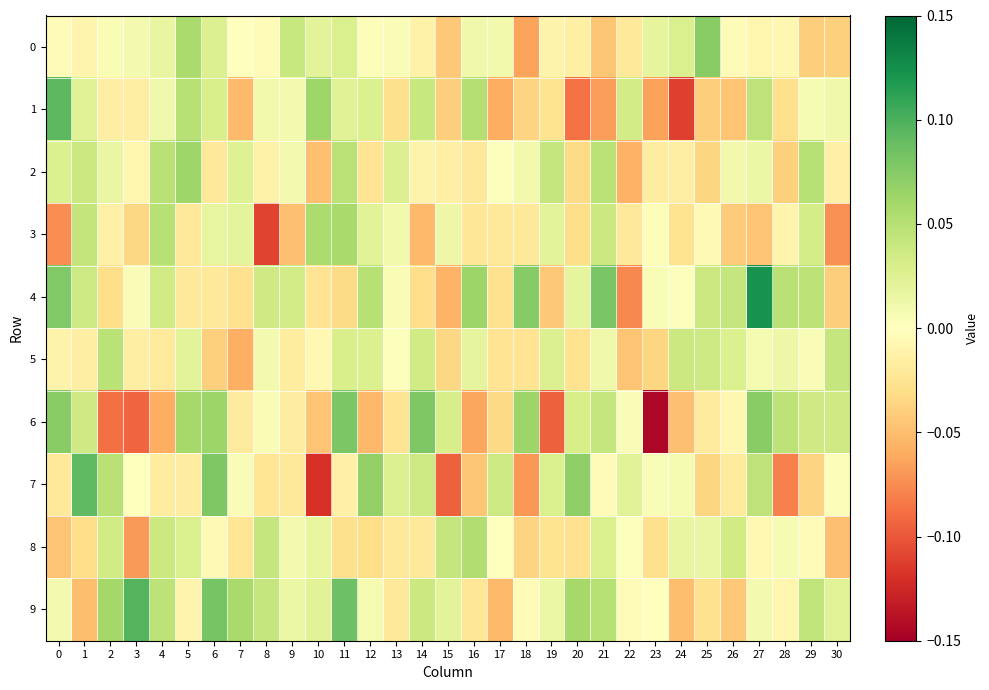

Reading right to left, extract all data points from this chart.

0: 30=-0.0	29=-0.0	28=-0.0	27=-0.0	26=-0.0	25=0.1	24=0.0	23=0.0	22=-0.0	21=-0.0	20=-0.0	19=-0.0	18=-0.1	17=0.0	16=0.0	15=-0.0	14=-0.0	13=0.0	12=0.0	11=0.0	10=0.0	9=0.0	8=-0.0	7=-0.0	6=0.0	5=0.1	4=0.0	3=0.0	2=0.0	1=-0.0	0=-0.0
1: 30=0.0	29=0.0	28=-0.0	27=0.0	26=-0.0	25=-0.0	24=-0.1	23=-0.1	22=0.0	21=-0.1	20=-0.1	19=-0.0	18=-0.0	17=-0.1	16=0.1	15=-0.0	14=0.0	13=-0.0	12=0.0	11=0.0	10=0.1	9=0.0	8=0.0	7=-0.1	6=0.0	5=0.1	4=0.0	3=-0.0	2=-0.0	1=0.0	0=0.1
2: 30=-0.0	29=0.1	28=-0.0	27=0.0	26=0.0	25=-0.0	24=-0.0	23=-0.0	22=-0.1	21=0.0	20=-0.0	19=0.0	18=0.0	17=0.0	16=-0.0	15=-0.0	14=-0.0	13=0.0	12=-0.0	11=0.0	10=-0.0	9=0.0	8=-0.0	7=0.0	6=-0.0	5=0.1	4=0.0	3=-0.0	2=0.0	1=0.0	0=0.0
3: 30=-0.1	29=0.0	28=-0.0	27=-0.0	26=-0.0	25=-0.0	24=-0.0	23=0.0	22=-0.0	21=0.0	20=-0.0	19=0.0	18=-0.0	17=-0.0	16=-0.0	15=0.0	14=-0.1	13=0.0	12=0.0	11=0.1	10=0.1	9=-0.0	8=-0.1	7=0.0	6=0.0	5=-0.0	4=0.0	3=-0.0	2=-0.0	1=0.0	0=-0.1
4: 30=-0.0	29=0.0	28=0.0	27=0.1	26=0.0	25=0.0	24=0.0	23=0.0	22=-0.1	21=0.1	20=0.0	19=-0.0	18=0.1	17=-0.0	16=0.1	15=-0.1	14=-0.0	13=0.0	12=0.1	11=-0.0	10=-0.0	9=0.0	8=0.0	7=-0.0	6=-0.0	5=-0.0	4=0.0	3=0.0	2=-0.0	1=0.0	0=0.1
5: 30=0.0	29=0.0	28=0.0	27=0.0	26=0.0	25=0.0	24=0.0	23=-0.0	22=-0.0	21=0.0	20=-0.0	19=0.0	18=-0.0	17=-0.0	16=0.0	15=-0.0	14=0.0	13=0.0	12=0.0	11=0.0	10=-0.0	9=-0.0	8=0.0	7=-0.1	6=-0.0	5=0.0	4=-0.0	3=-0.0	2=0.0	1=-0.0	0=-0.0
6: 30=0.0	29=0.0	28=0.0	27=0.1	26=-0.0	25=-0.0	24=-0.0	23=-0.1	22=0.0	21=0.0	20=0.0	19=-0.1	18=0.1	17=-0.0	16=-0.1	15=0.0	14=0.1	13=-0.0	12=-0.1	11=0.1	10=-0.0	9=-0.0	8=0.0	7=-0.0	6=0.1	5=0.1	4=-0.1	3=-0.1	2=-0.1	1=0.0	0=0.1
7: 30=0.0	29=-0.0	28=-0.1	27=0.0	26=-0.0	25=-0.0	24=0.0	23=0.0	22=0.0	21=-0.0	20=0.1	19=0.0	18=-0.1	17=0.0	16=-0.0	15=-0.1	14=0.0	13=0.0	12=0.1	11=-0.0	10=-0.1	9=-0.0	8=-0.0	7=0.0	6=0.1	5=-0.0	4=-0.0	3=-0.0	2=0.0	1=0.1	0=-0.0
8: 30=-0.0	29=-0.0	28=0.0	27=-0.0	26=0.0	25=0.0	24=0.0	23=-0.0	22=0.0	21=0.0	20=-0.0	19=-0.0	18=-0.0	17=-0.0	16=0.1	15=0.0	14=-0.0	13=-0.0	12=-0.0	11=-0.0	10=0.0	9=0.0	8=0.0	7=-0.0	6=-0.0	5=0.0	4=0.0	3=-0.1	2=0.0	1=-0.0	0=-0.0
9: 30=0.0	29=0.0	28=-0.0	27=0.0	26=-0.0	25=-0.0	24=-0.0	23=-0.0	22=-0.0	21=0.0	20=0.1	19=0.0	18=-0.0	17=-0.1	16=-0.0	15=0.0	14=0.0	13=-0.0	12=0.0	11=0.1	10=0.0	9=0.0	8=0.0	7=0.1	6=0.1	5=-0.0	4=0.0	3=0.1	2=0.1	1=-0.0	0=0.0